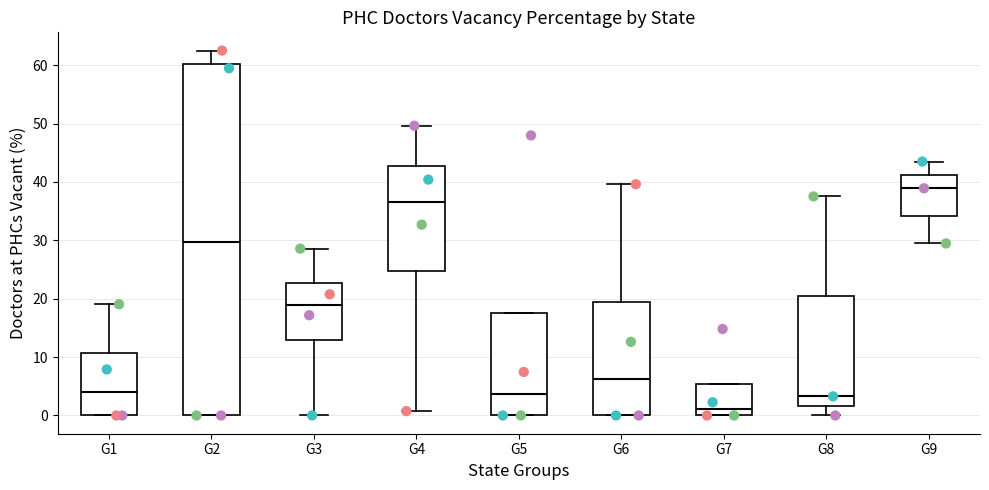

Where does the median line of the box for G3 sit on the y-axis? The values are not printed on the chart, so give them approximately, as read against the axis.

19